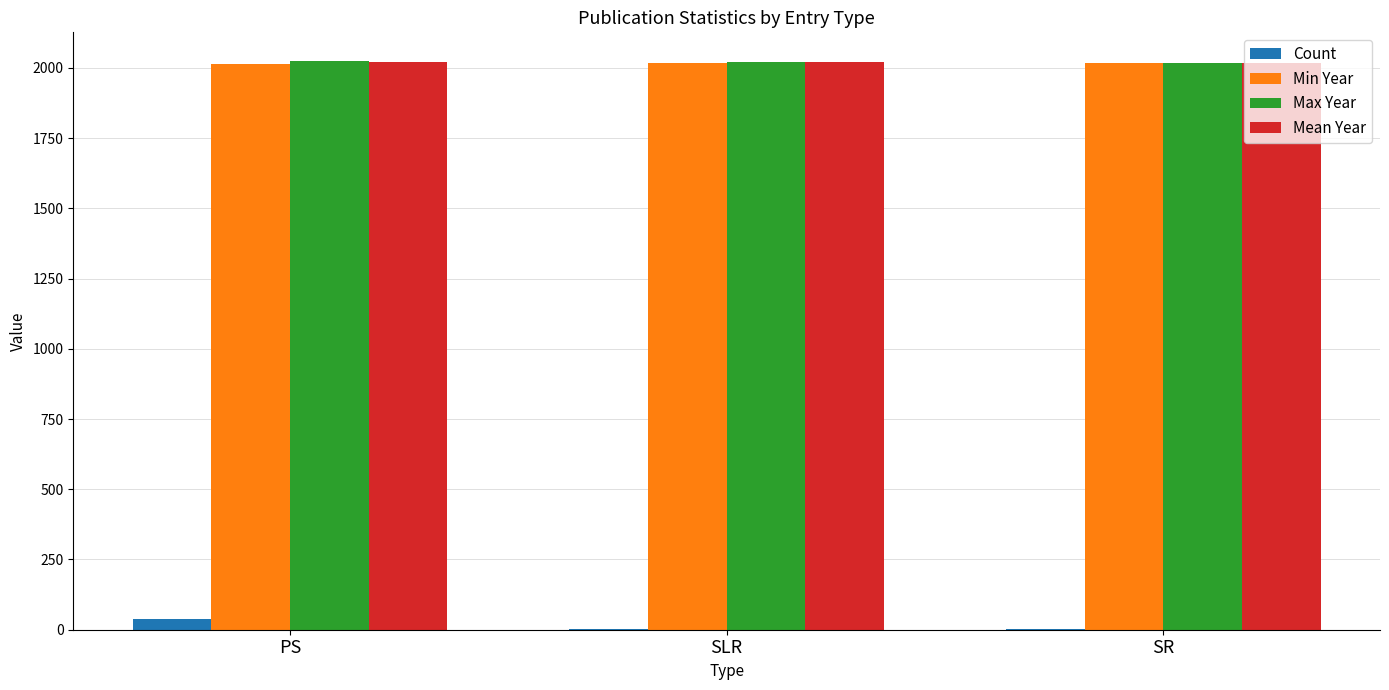

What is the greatest value displayed?

2025